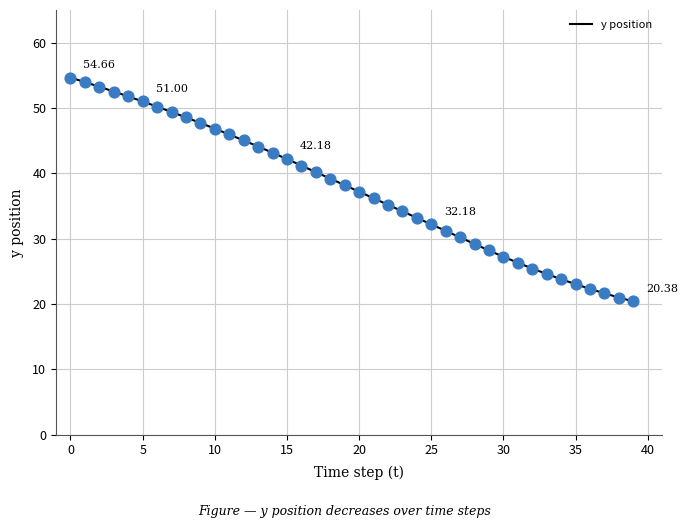

What is the difference between the maximum and minimum values?

34.3